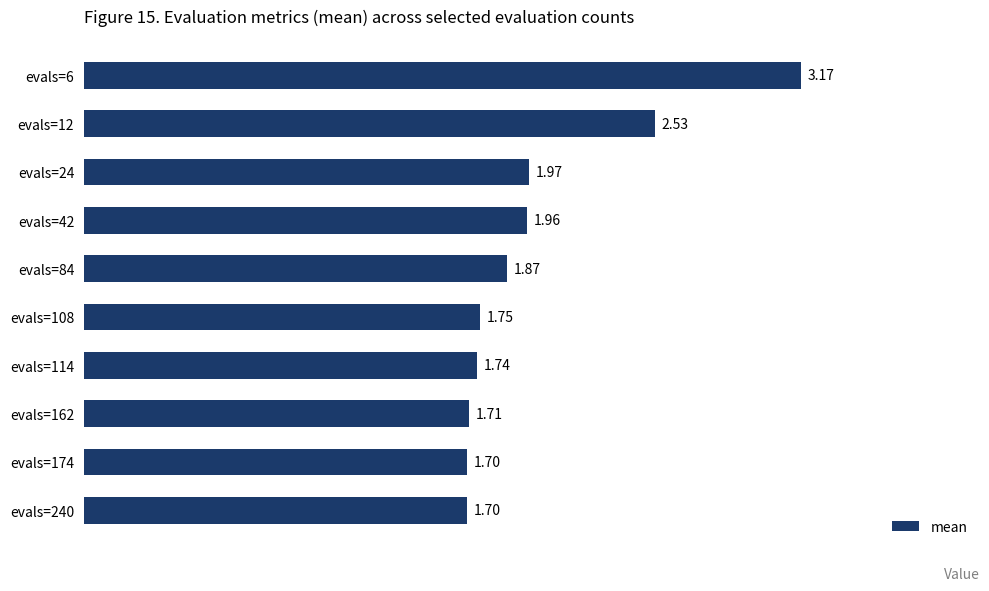

What is the change in value from evals=6 to evals=12?

-0.6